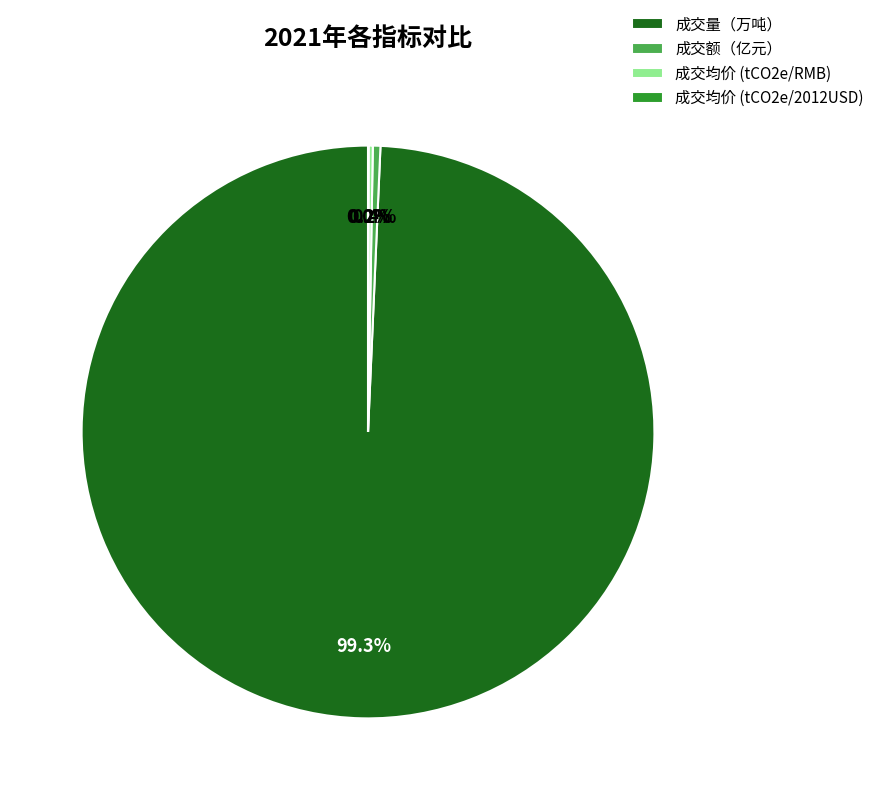

Between 成交量（万吨） and 成交额（亿元）, which is larger?

成交量（万吨）